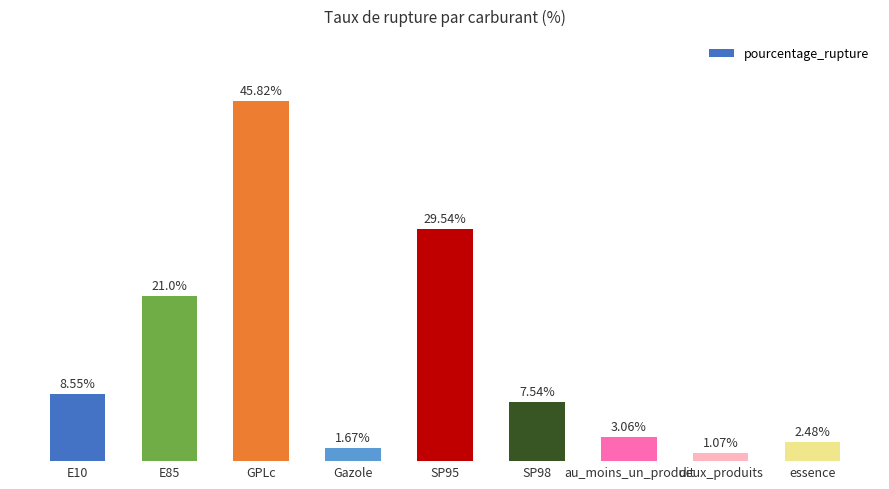

What is the label of the 1st bar from the right?

essence